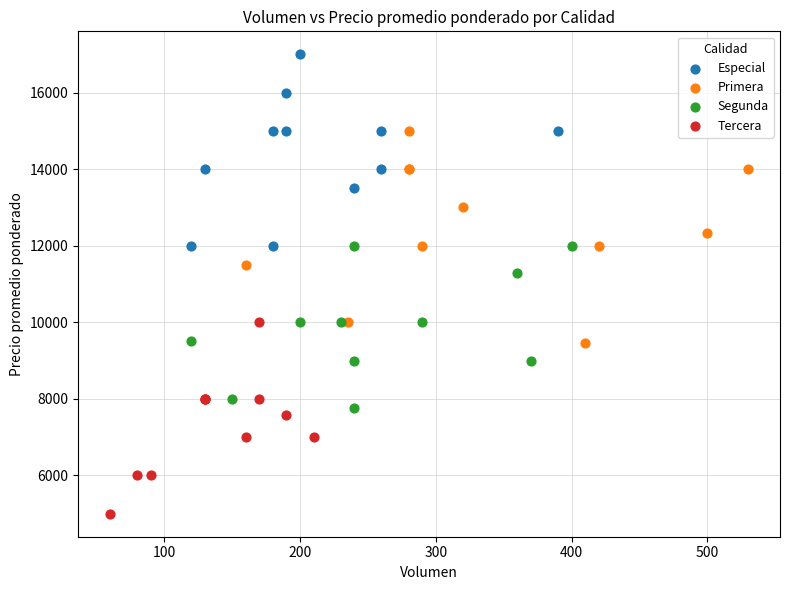

What are all the series names shown in the legend?

Especial, Primera, Segunda, Tercera